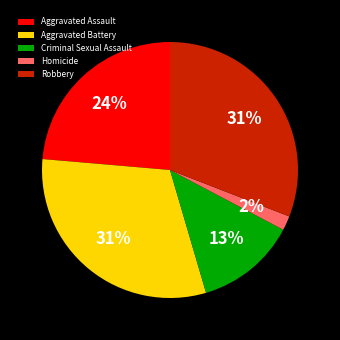

Is there any slice that represents more than half of the pie?

No